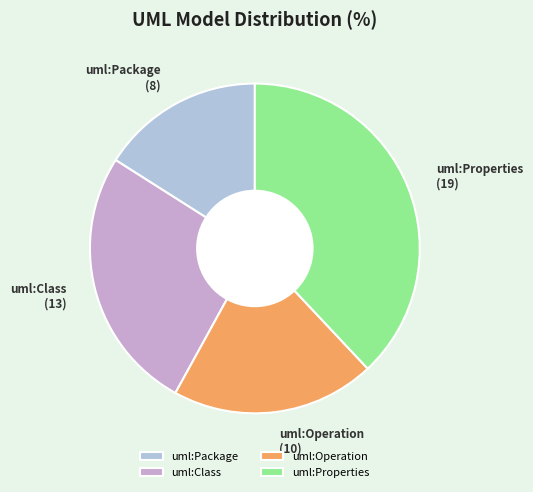

Do uml:Class and uml:Operation together represent more than half of the pie?

No